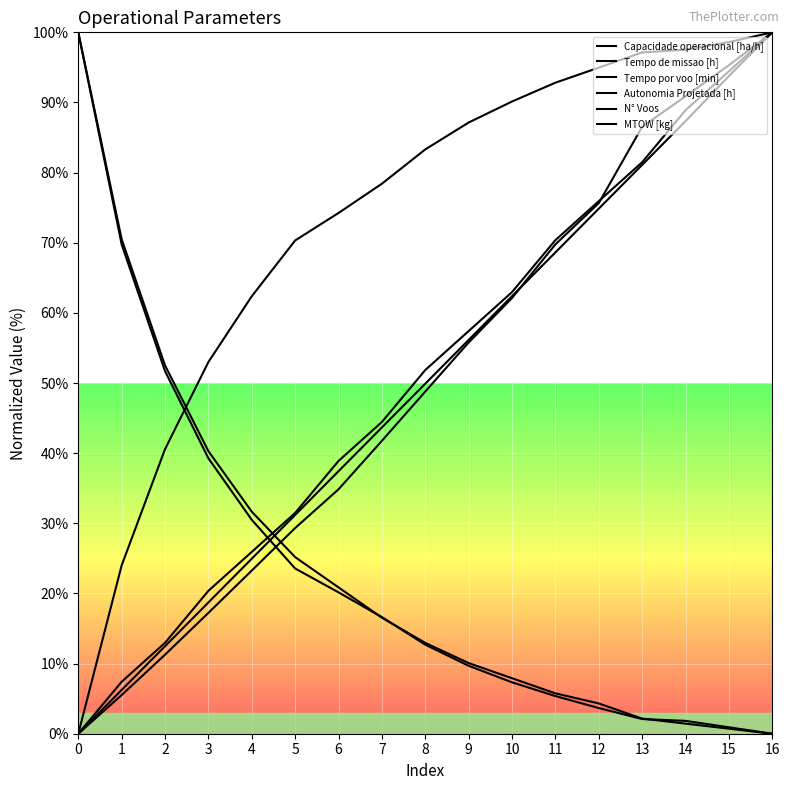

Where is Tempo de missao [h] nearest to the value 49?

2